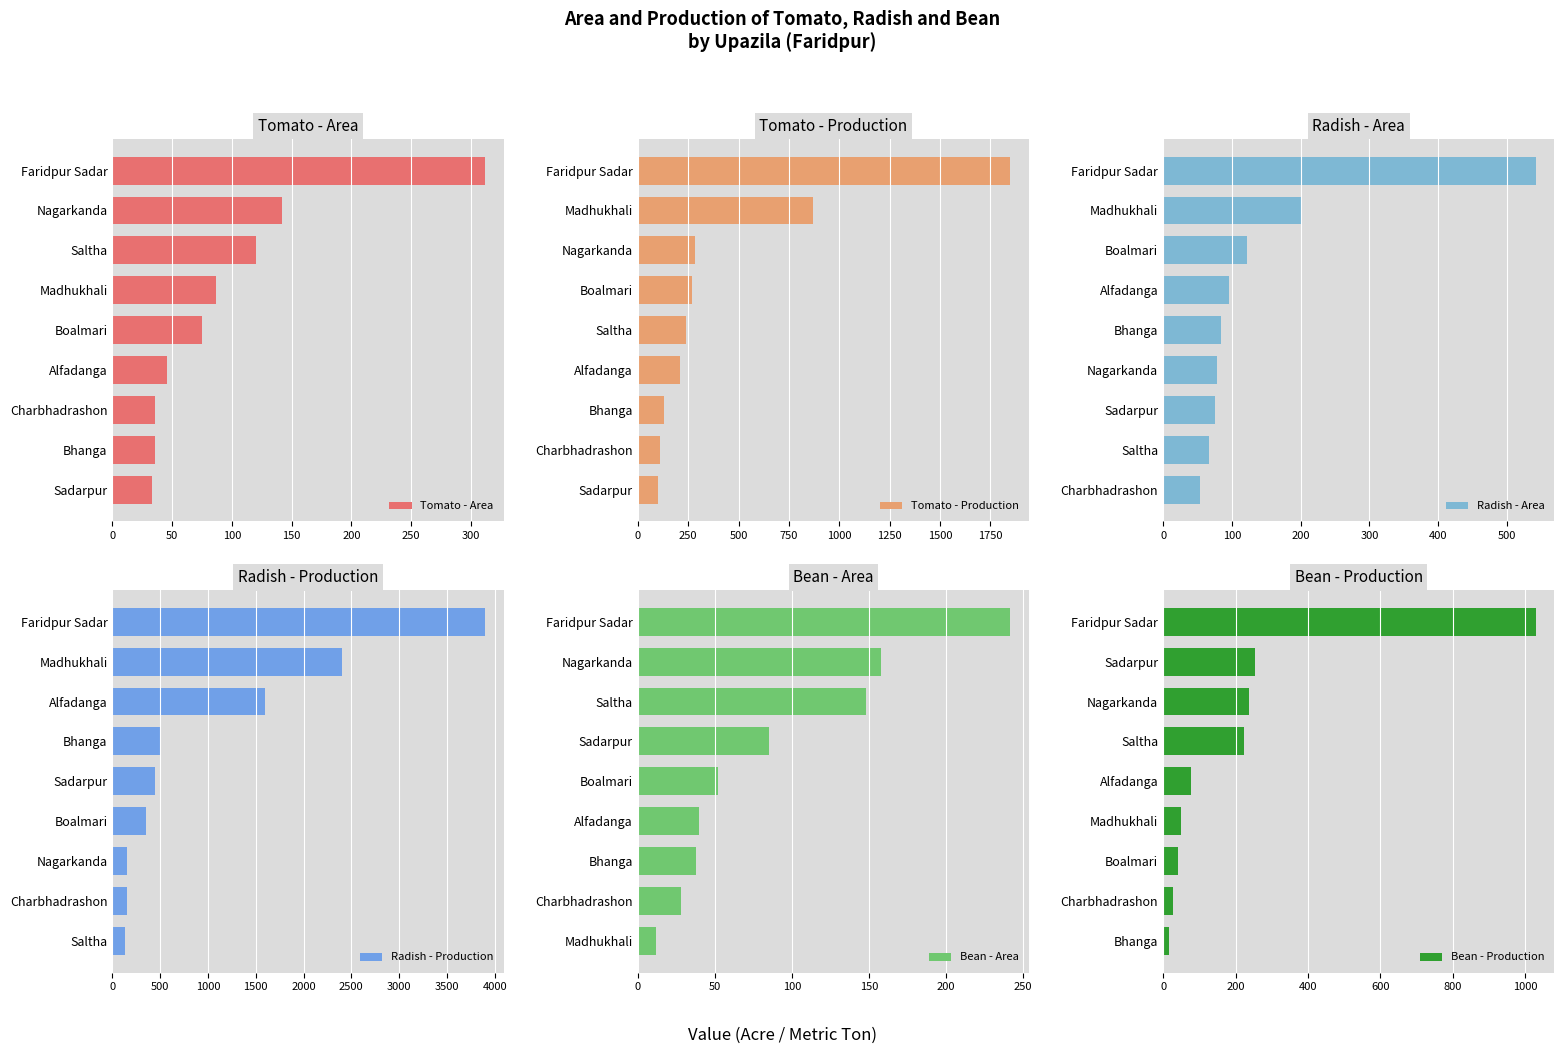

True or false: Bean - Production has a value of 237 at Nagarkanda.

True